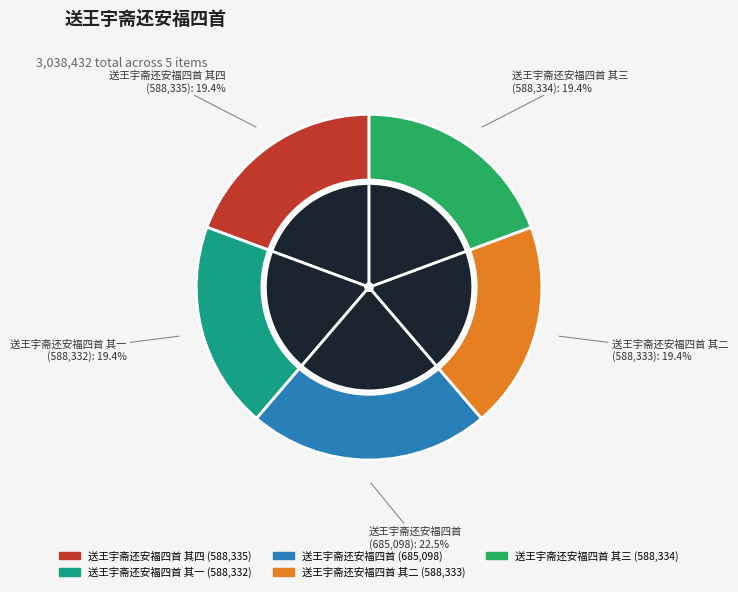

Count the number of slices in the pie.

5